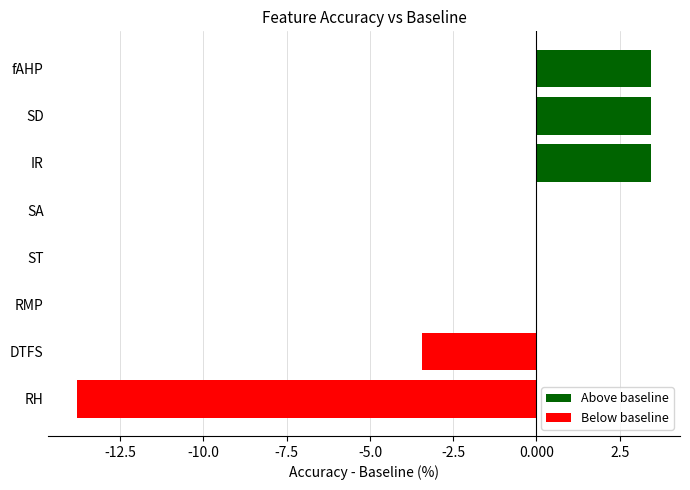

Which has a higher value, fAHP or DTFS?

fAHP